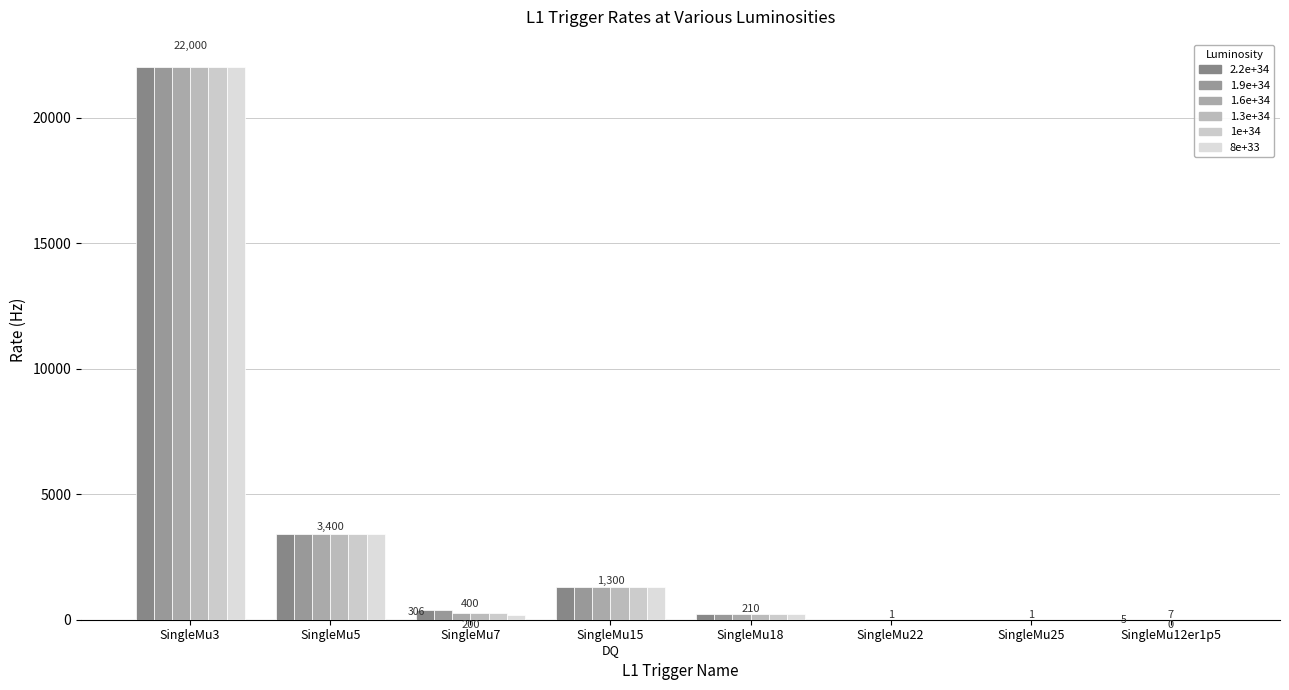

Where is 8e+33 nearest to the value 11000?

SingleMu5